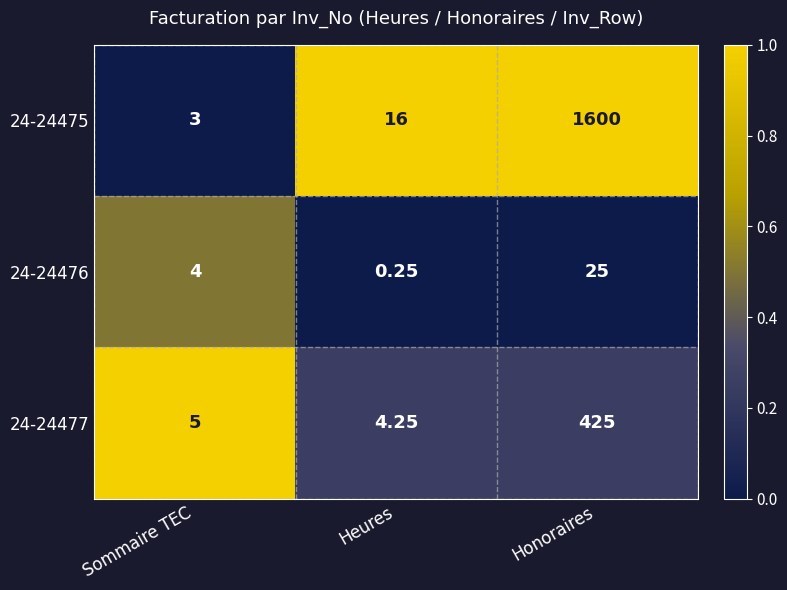

At which category is the sum across all series the highest?

Honoraires